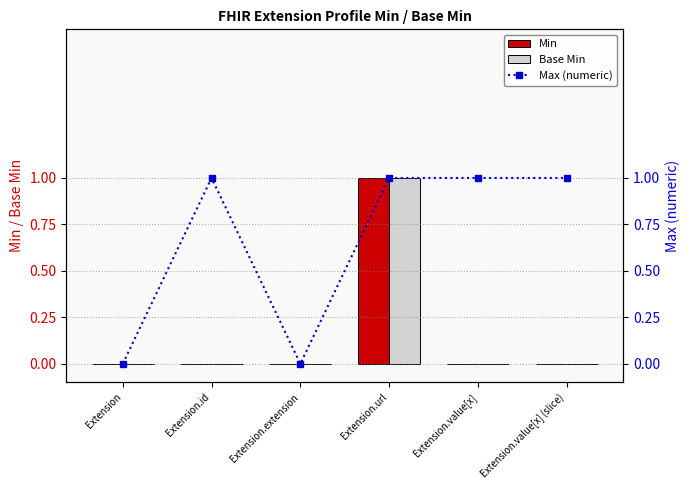

At which category does the chart reach its peak across all series?

Extension.url